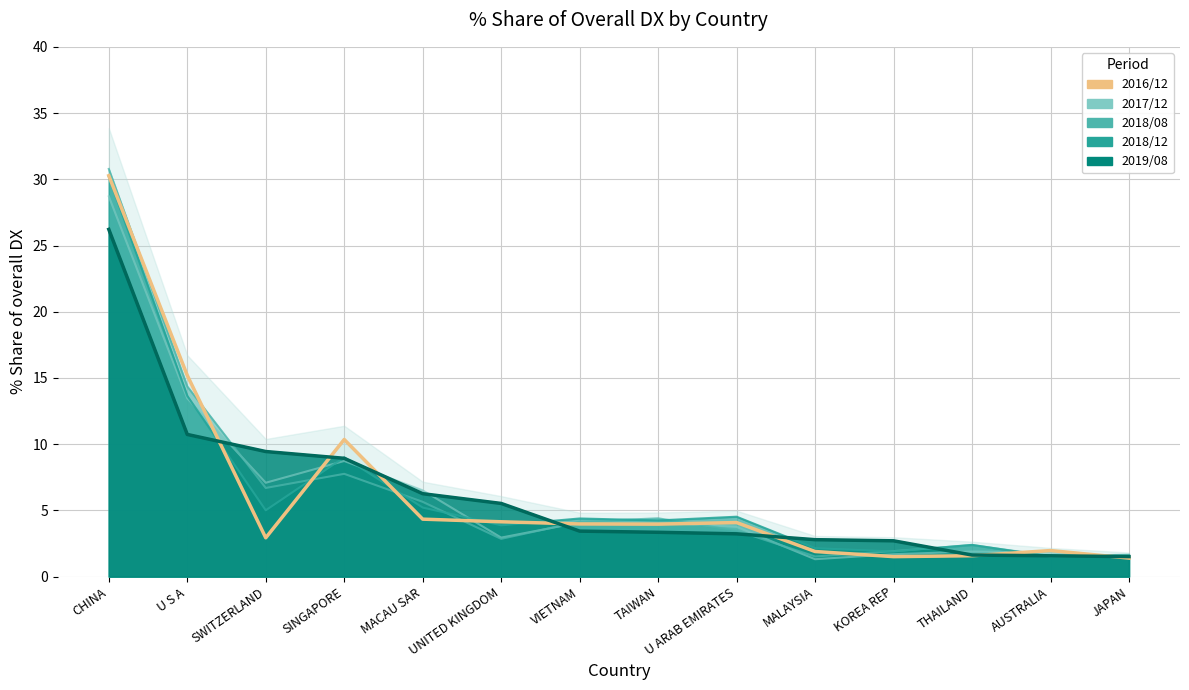

Where does the 2016/12 Share series first go above 3?

CHINA